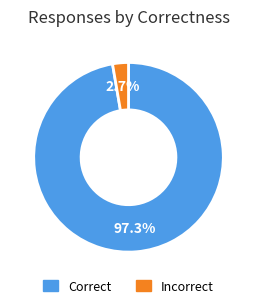

How many segments does this pie chart have?

2